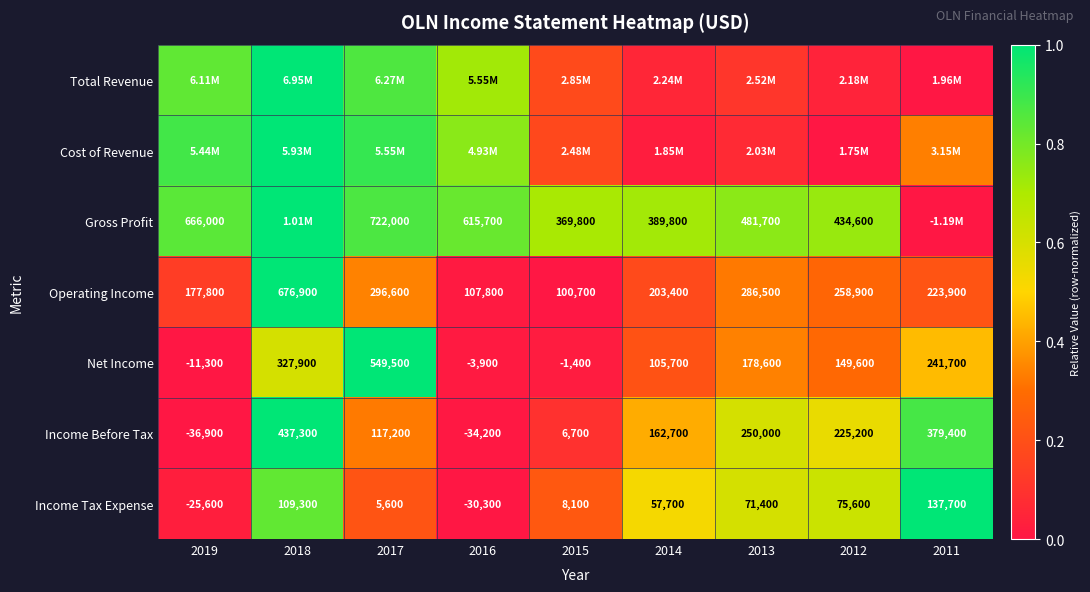

The Total Revenue series shows 1.6 at 2018. True or false?

False